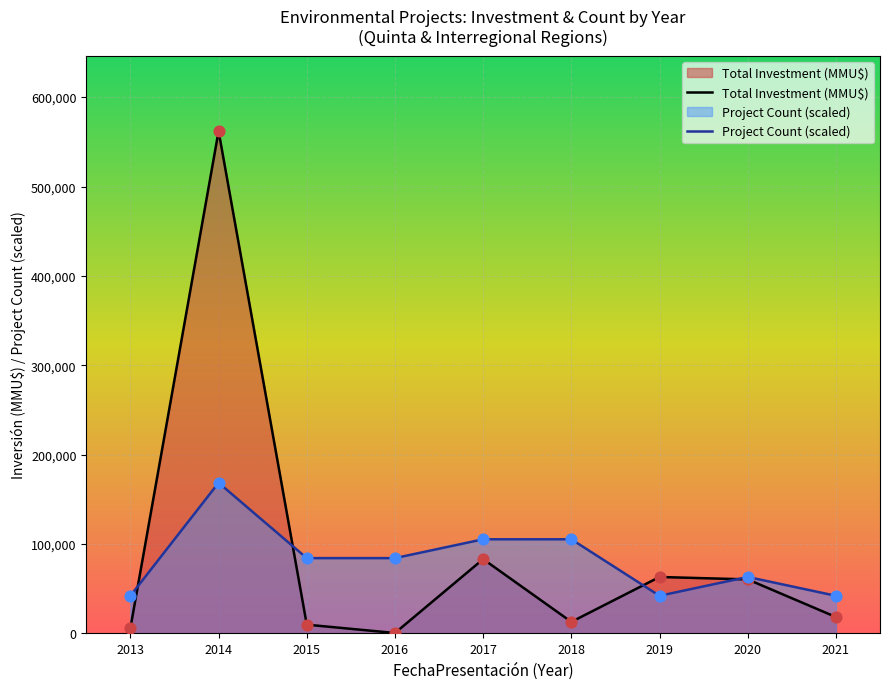

Which series changed the most between 2015 and 2017?

Total Investment (MMU$)